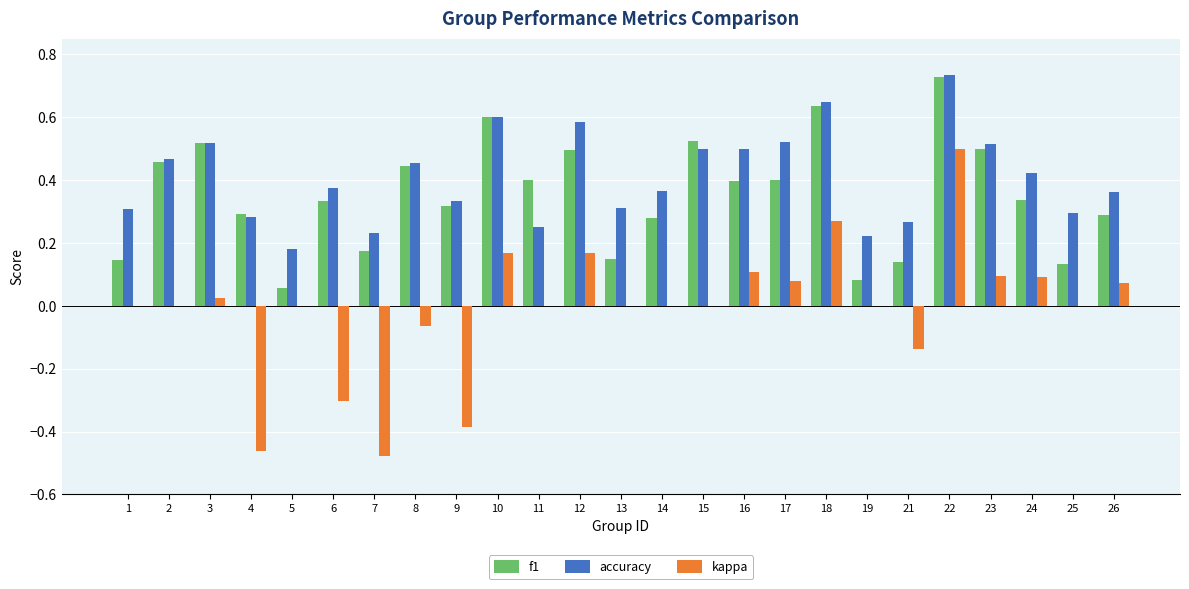

What is the sum of all accuracy values?

10.3